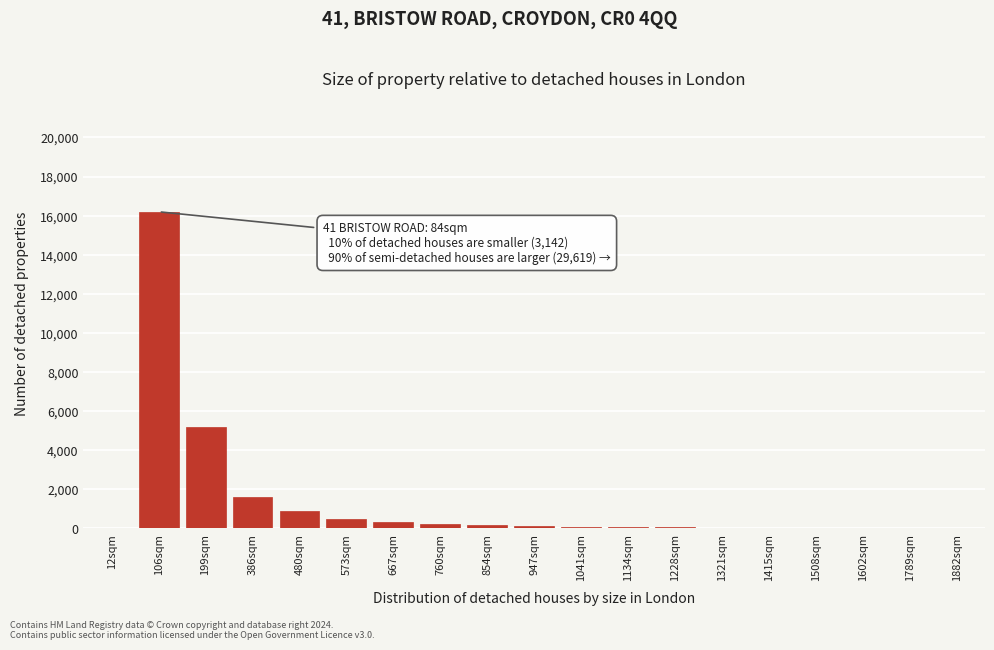

What is the maximum value shown in the chart?

16200